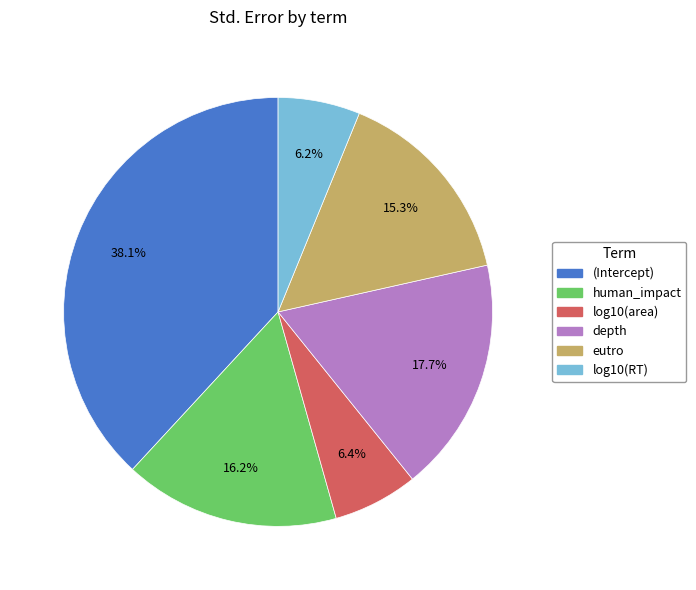

Which has a higher value, human_impact or log10(RT)?

human_impact